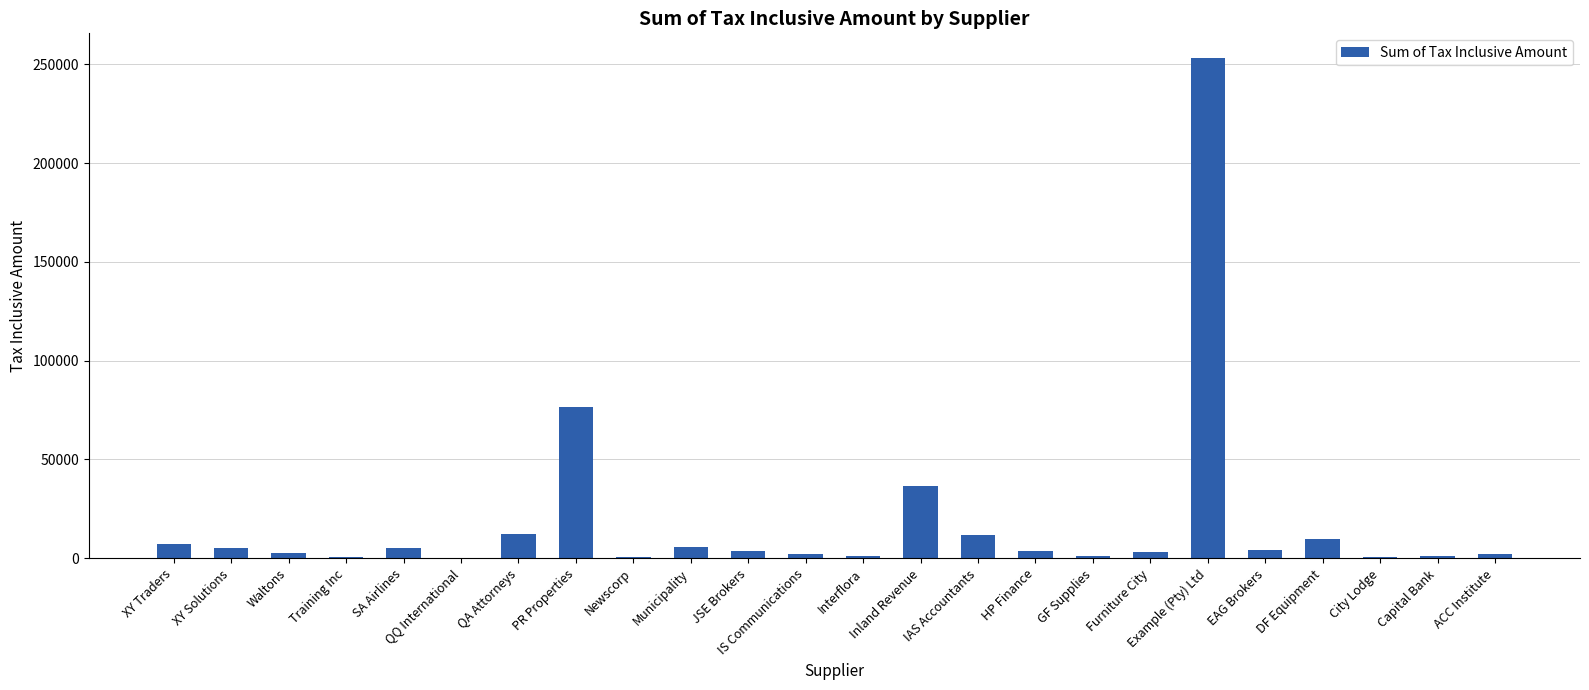

What is the greatest value displayed?

253000.0